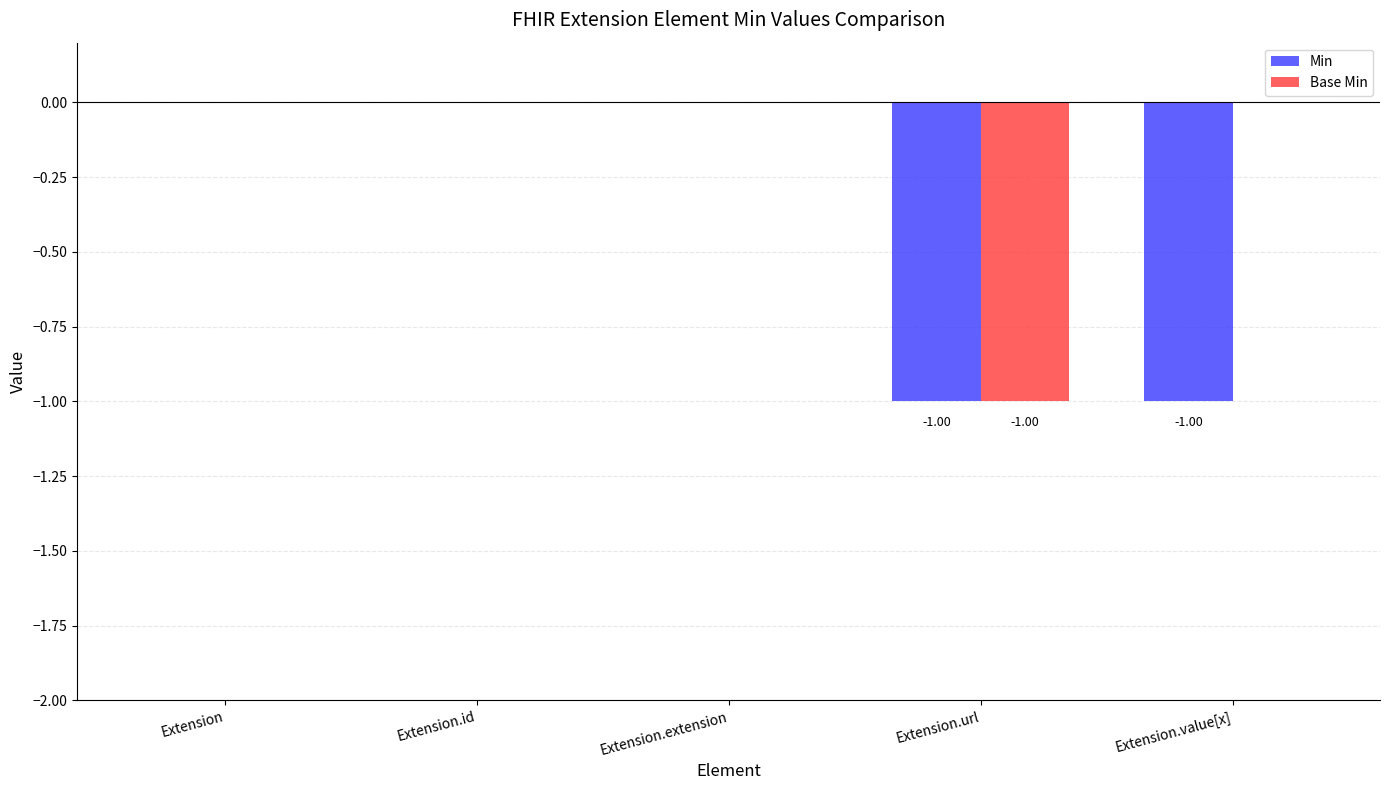

What are all the series names shown in the legend?

Min, Base Min